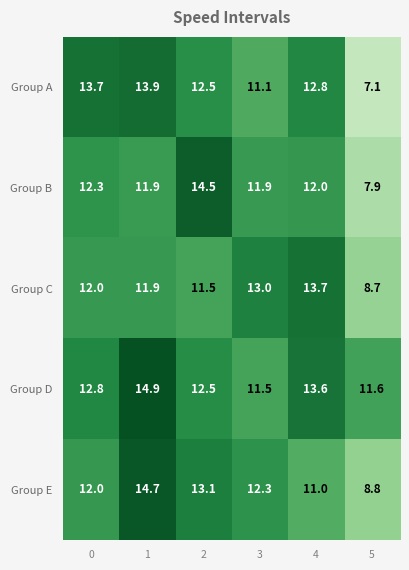

What is the total value across all series at 3?

59.8